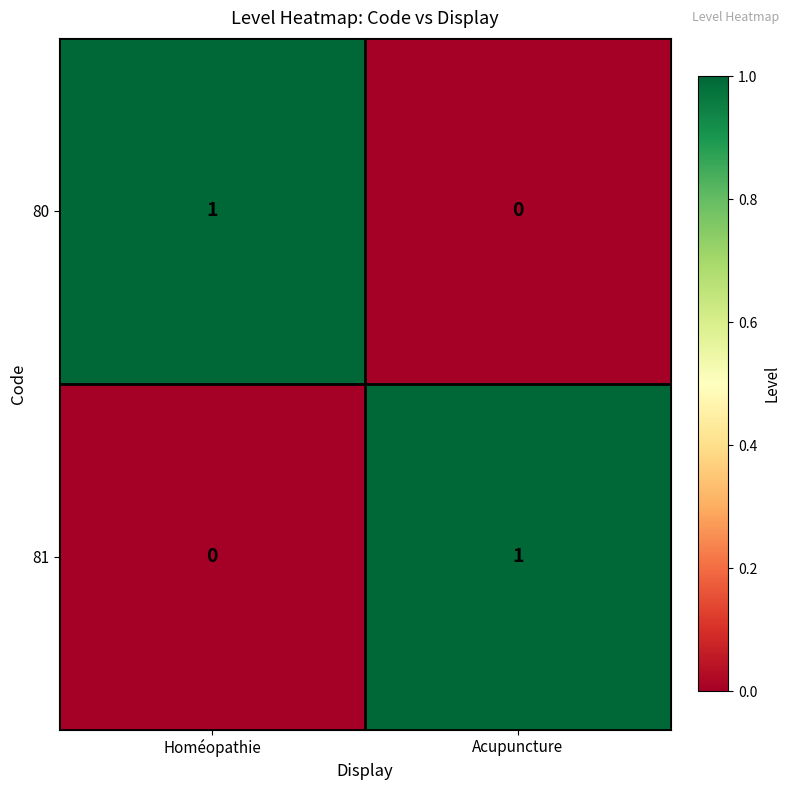

How many series are shown in this chart?

2